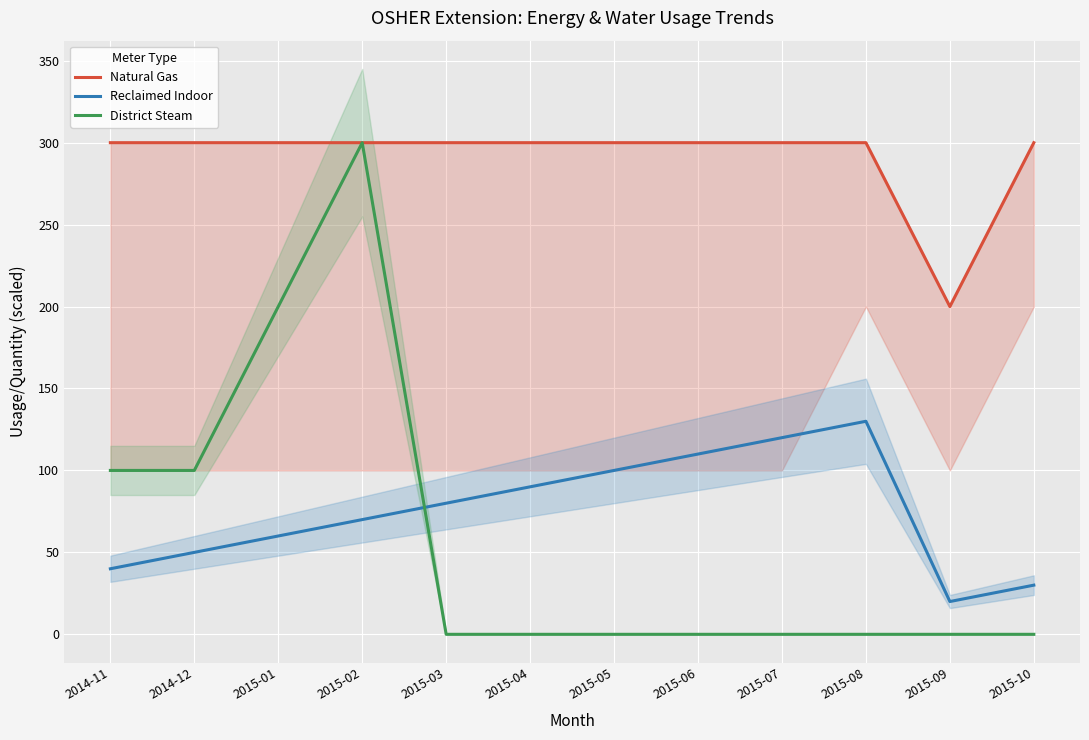

Is it true that Natural Gas equals 491 at 2014-12?

False